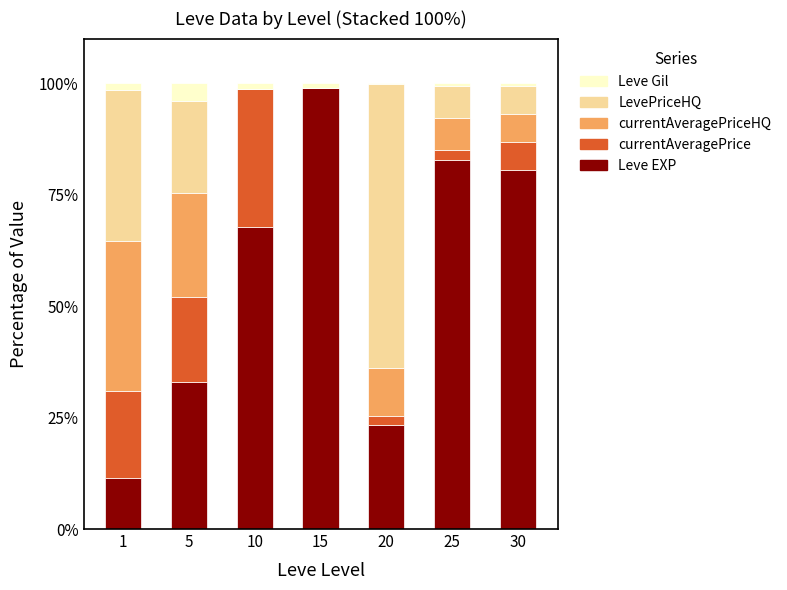

Is it true that Leve EXP equals 32.1 at 10?

False